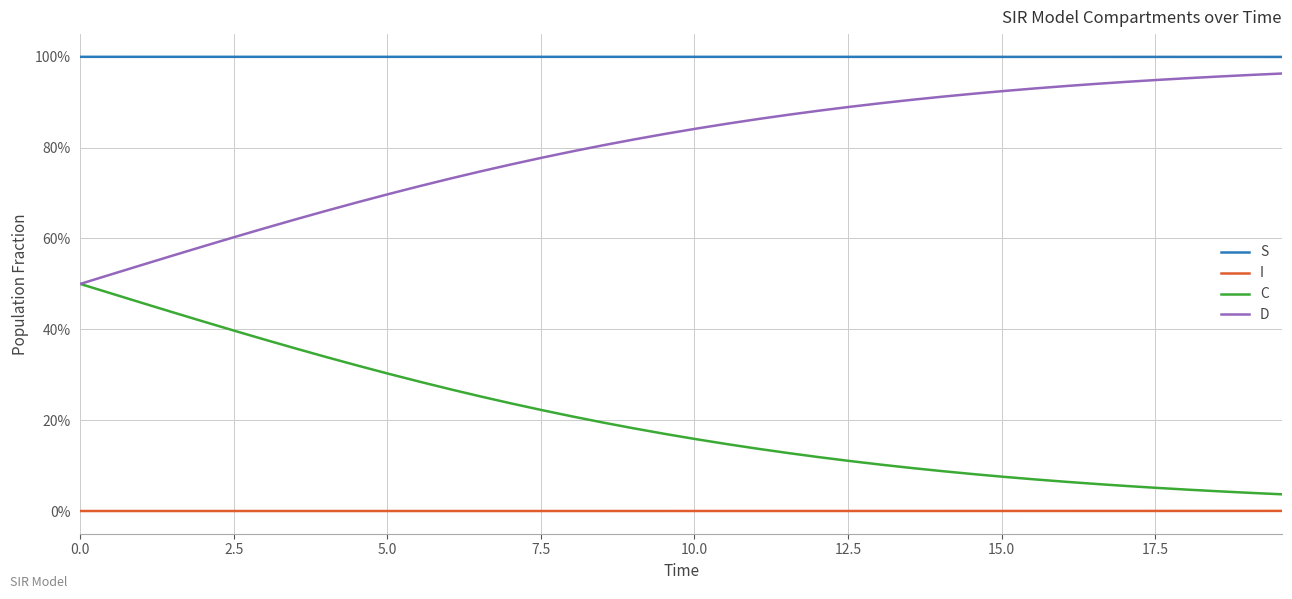

Is this an area chart (filled region under the line)?

No